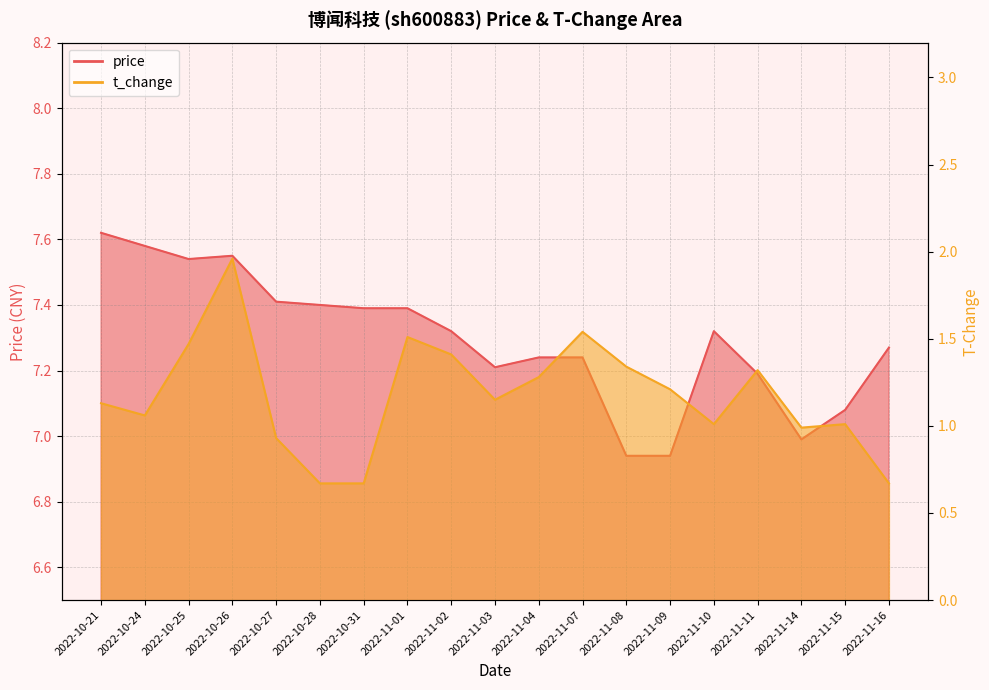

At which label is price closest to 7?

2022-11-14